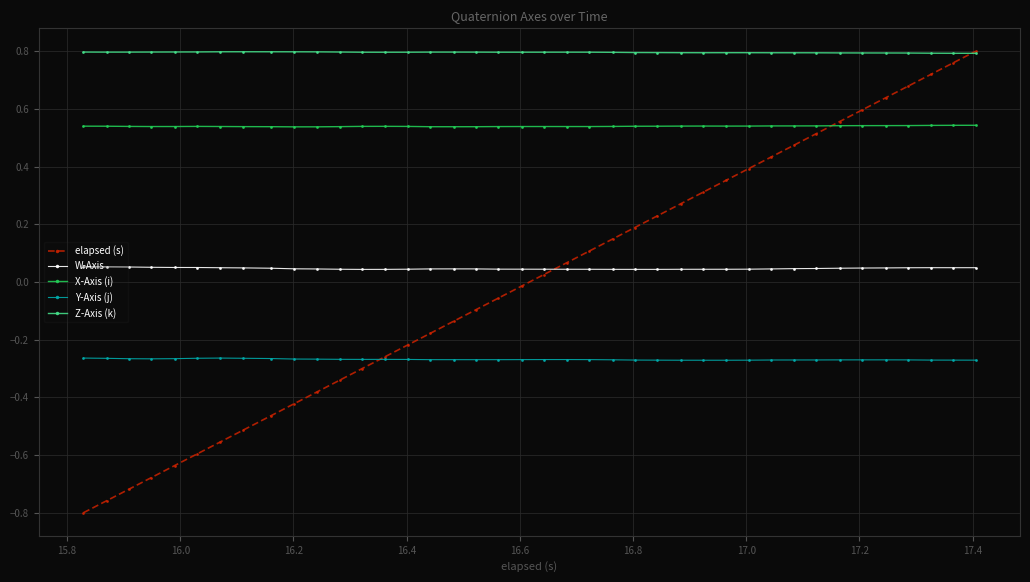

True or false: X-Axis (i) and W-Axis intersect in this chart.

False